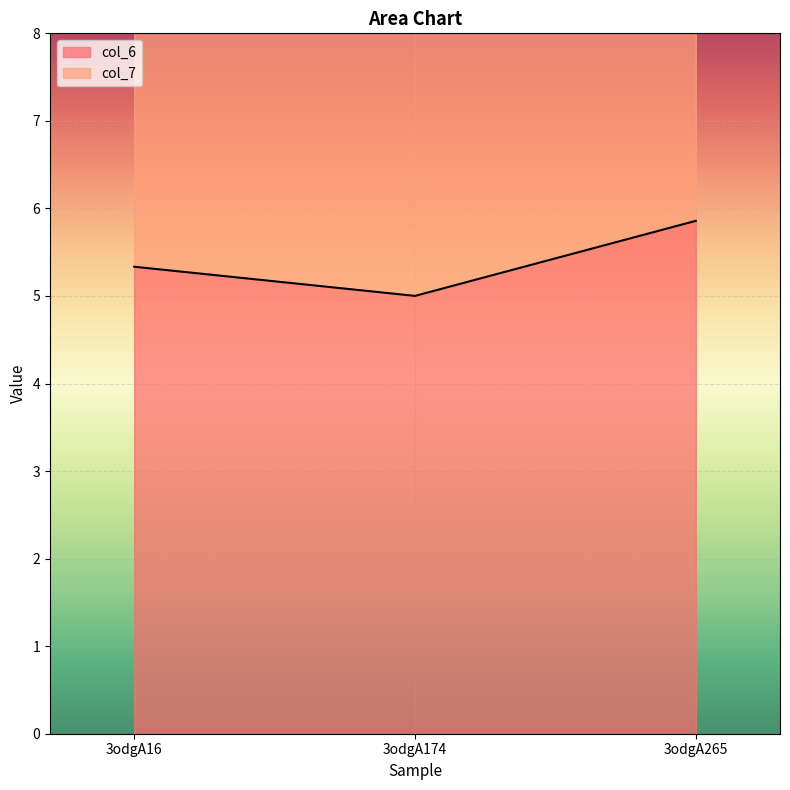

Reading right to left, what are all the values shown in this chart?

col_6: 5.9	5.0	5.3
col_7: 12.7	10.2	10.9